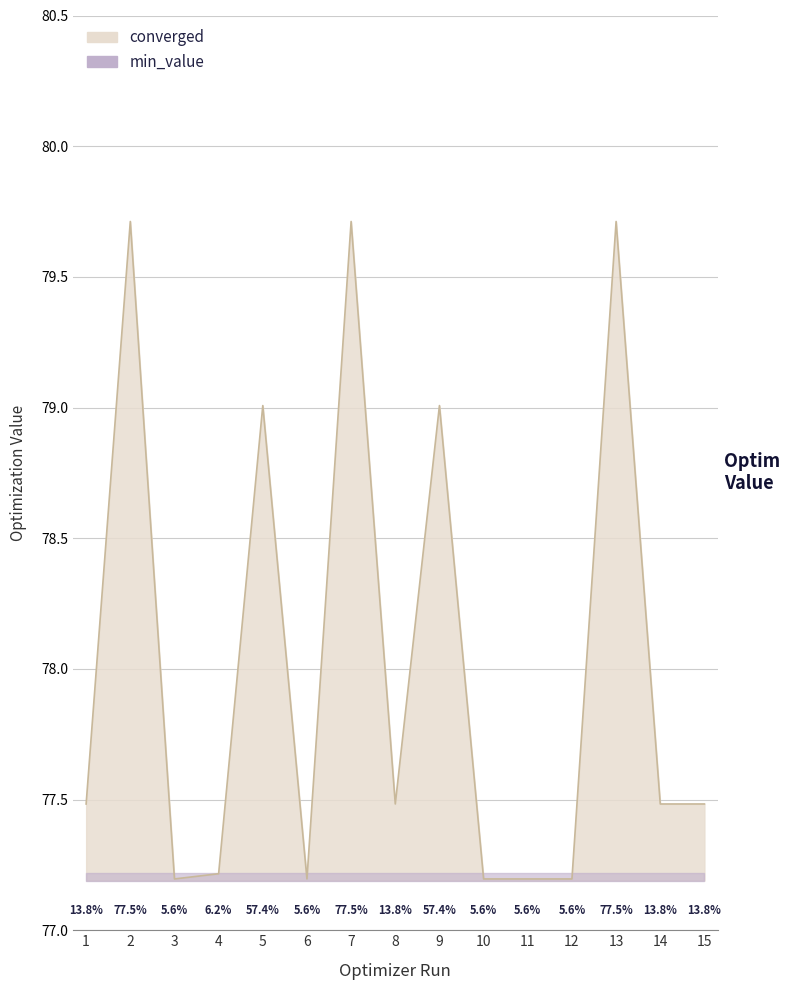

What is the value of the 12th point from the left?

77.2